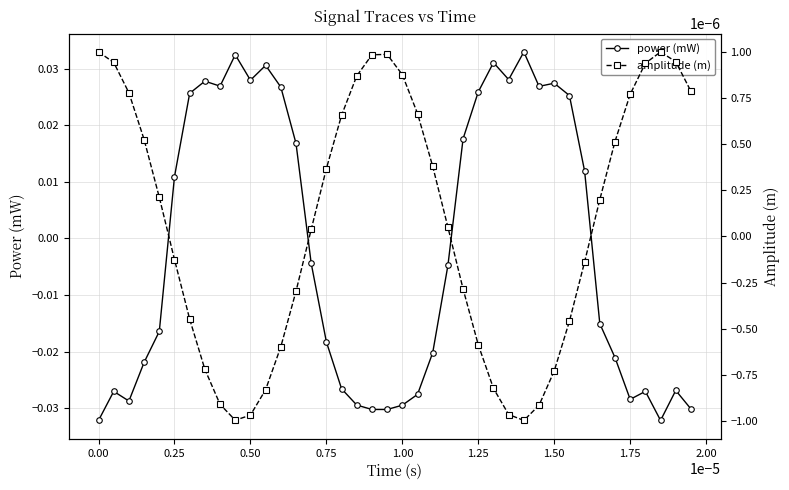

How many intersections are there between power (mW) and amplitude (m)?

4